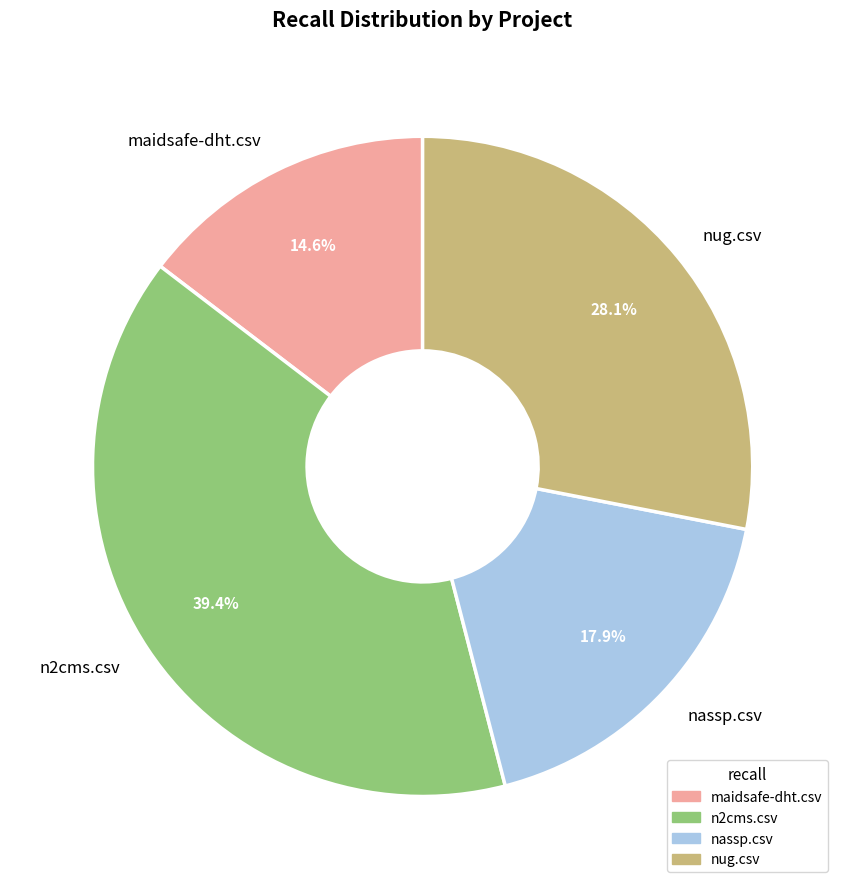

Which has a higher value, nassp.csv or n2cms.csv?

n2cms.csv